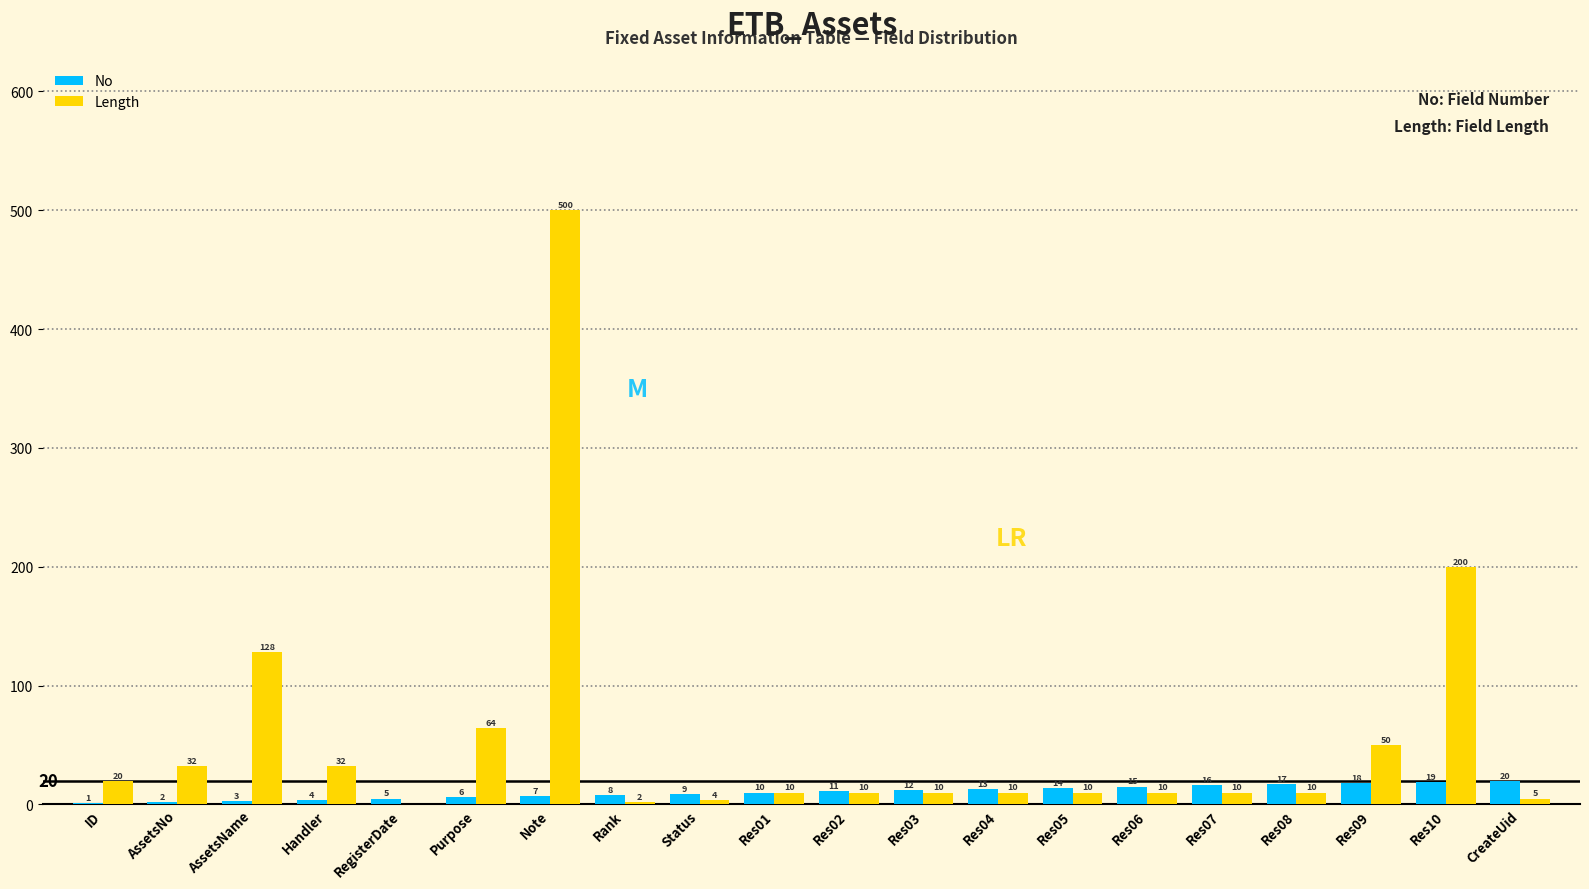

Which category has the highest value in the No series?

CreateUid